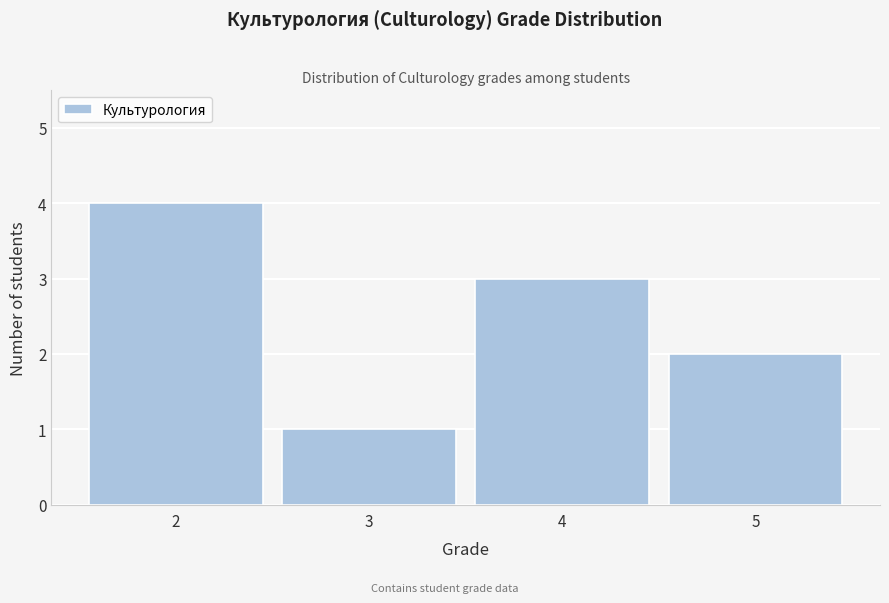

Reading left to right, extract all data points from this chart.

2=4	3=1	4=3	5=2